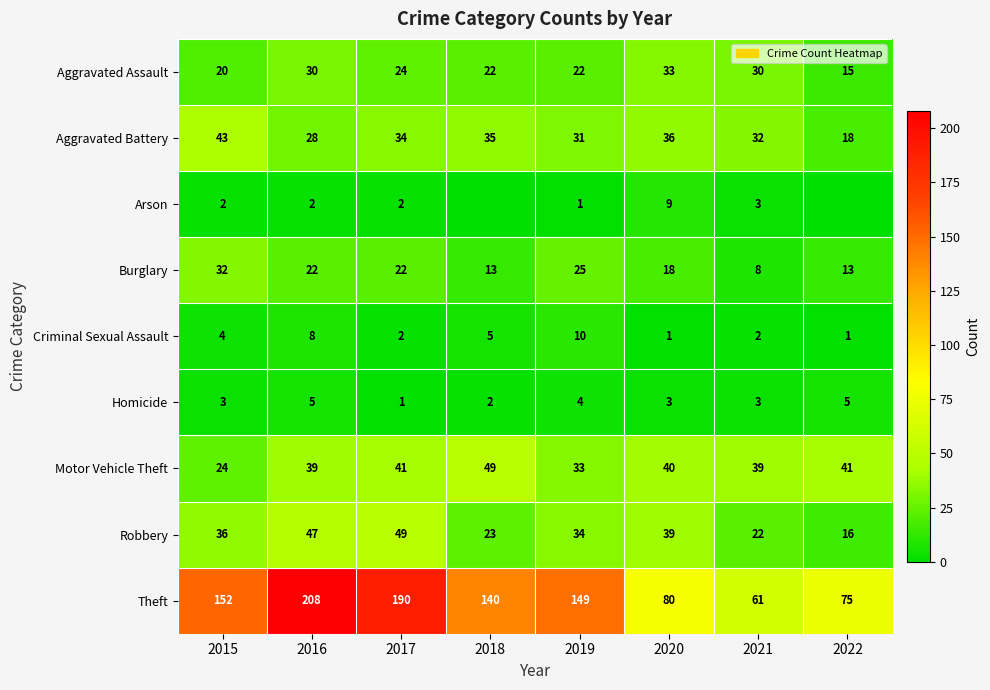

The value of Criminal Sexual Assault at 2015 is 4. True or false?

True